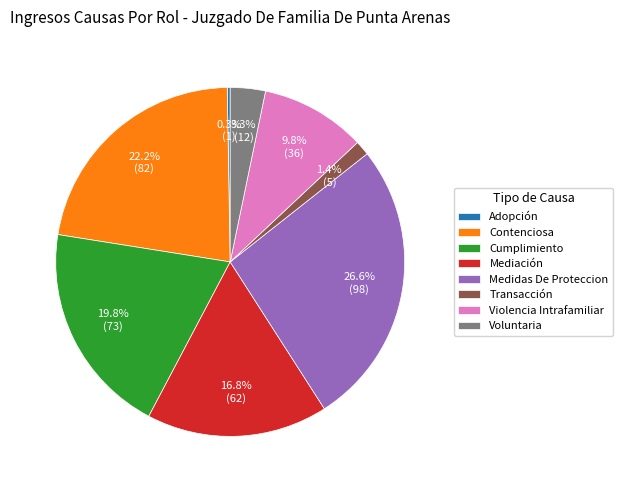

Approximately how many times larger is the value at Violencia Intrafamiliar compared to Medidas De Proteccion?

0.4